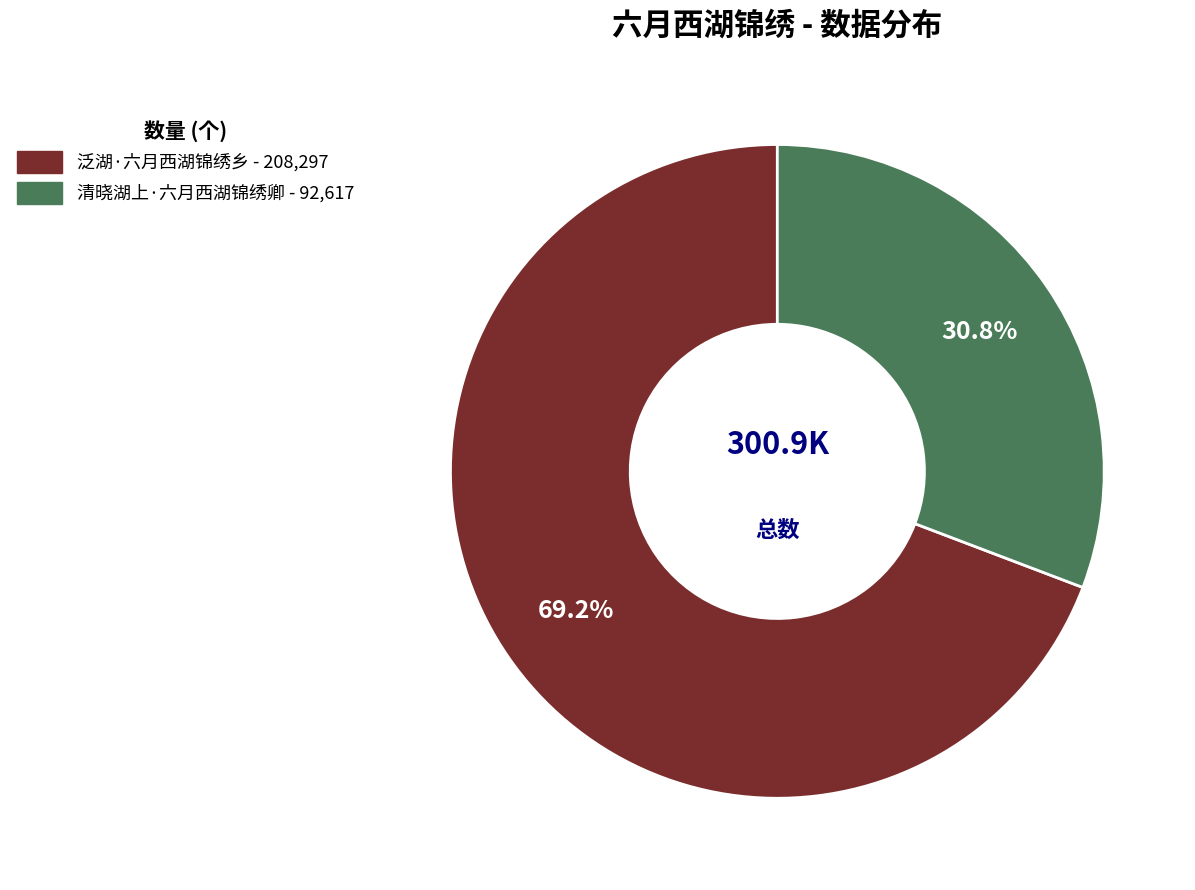

Combined, what portion of the pie is 清晓湖上·六月西湖锦绣卿 and 泛湖·六月西湖锦绣乡?

100.0%